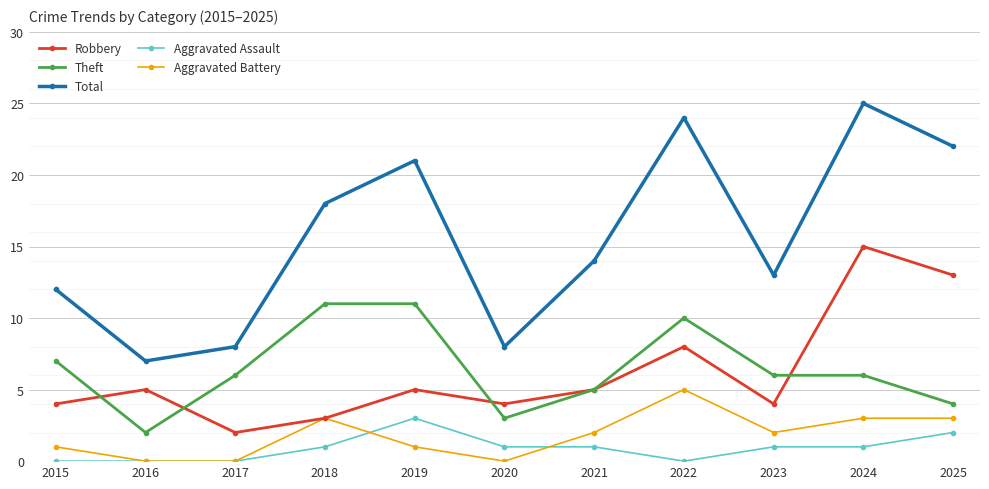

How many lines are shown in the chart?

5